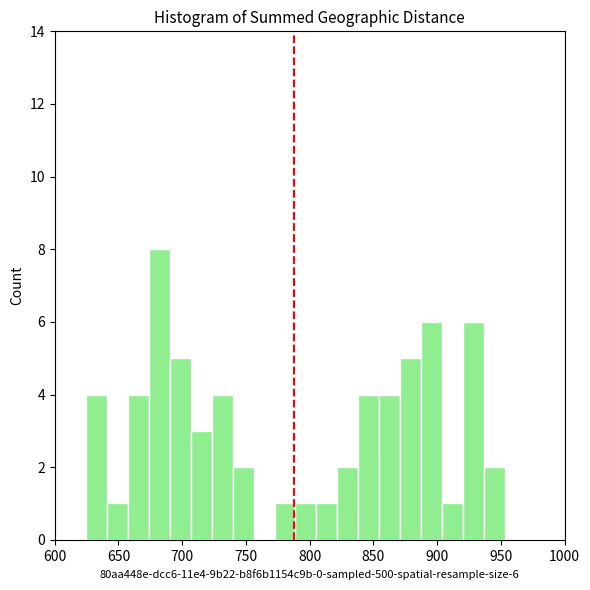

Around what value on the x-axis is the tallest bar? Give the approximate position of its centre, as read against the axis.

680